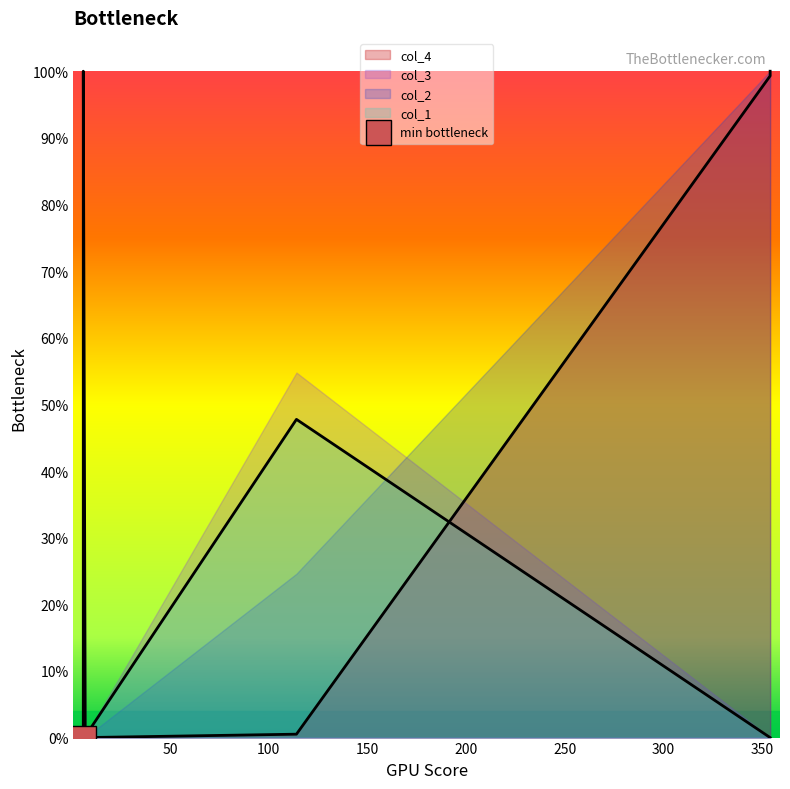

Which category has the highest value in the col_4 series?

354